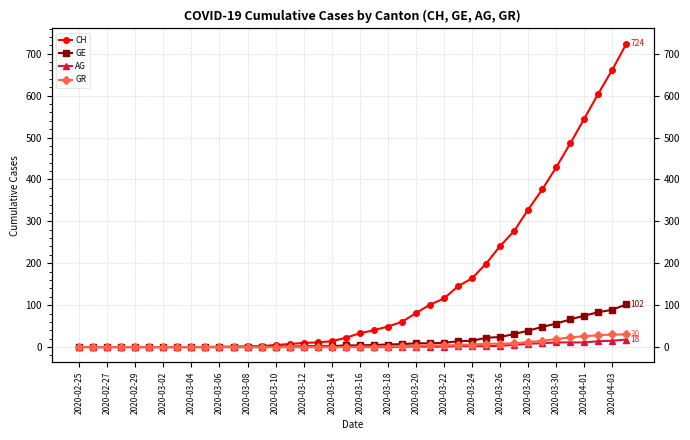

What is the difference between the second highest and second lowest values in the CH series?

662